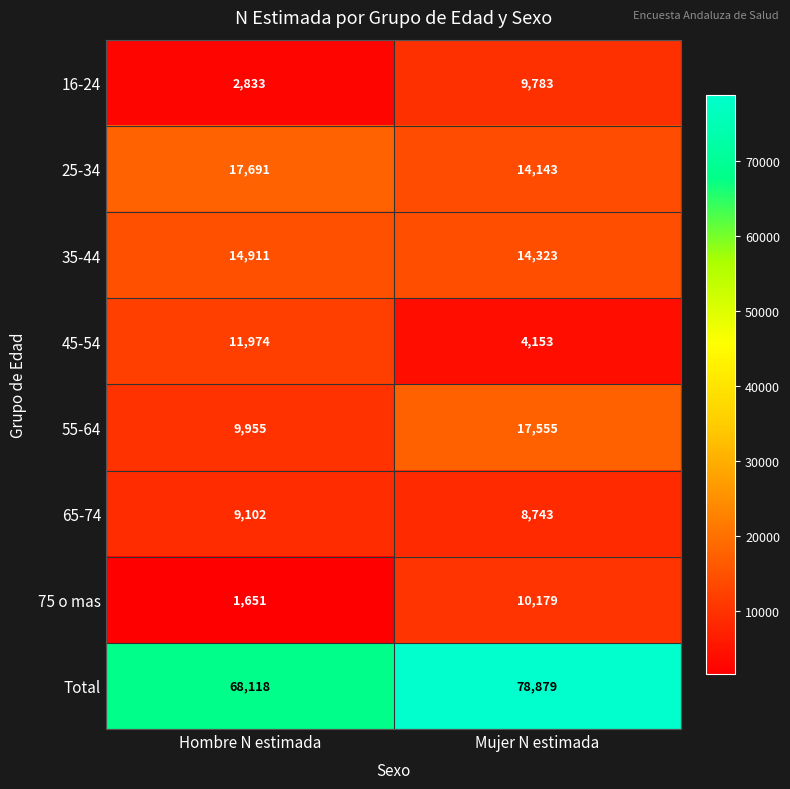

True or false: 45-54 has a value of 4153 at Mujer N estimada.

True